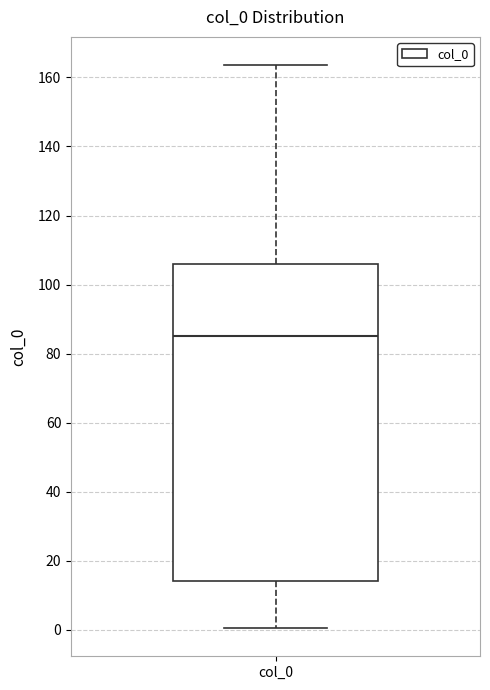

Transcribe this box plot: give where the median line is, the range the box spans, and where the two whiskers end, as read against the y-axis. The values are not printed on the chart, so give them approximately, as read against the axis.

median 86, box 14 to 106, whiskers 0 to 164